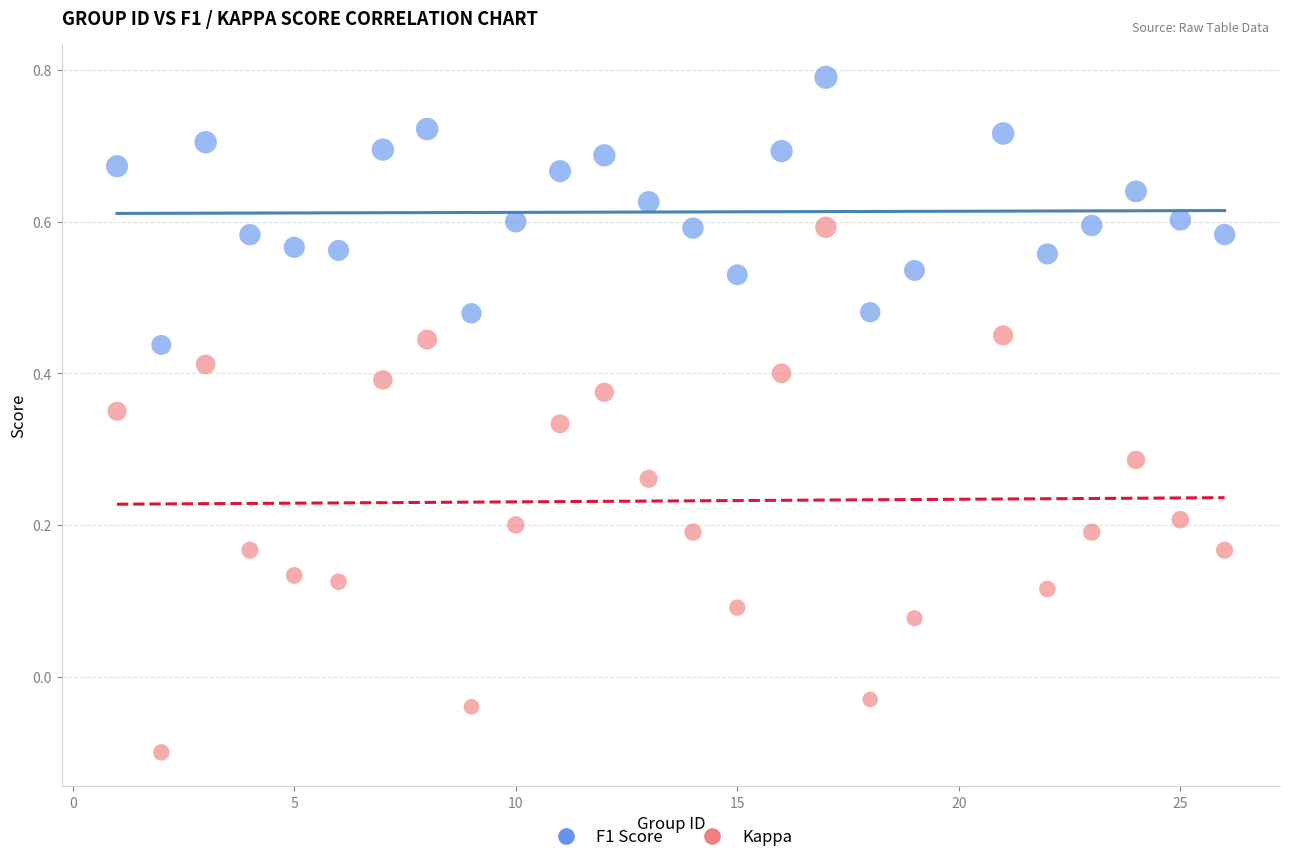

What is the X range (max minus min) for the scatter plot?

25.0